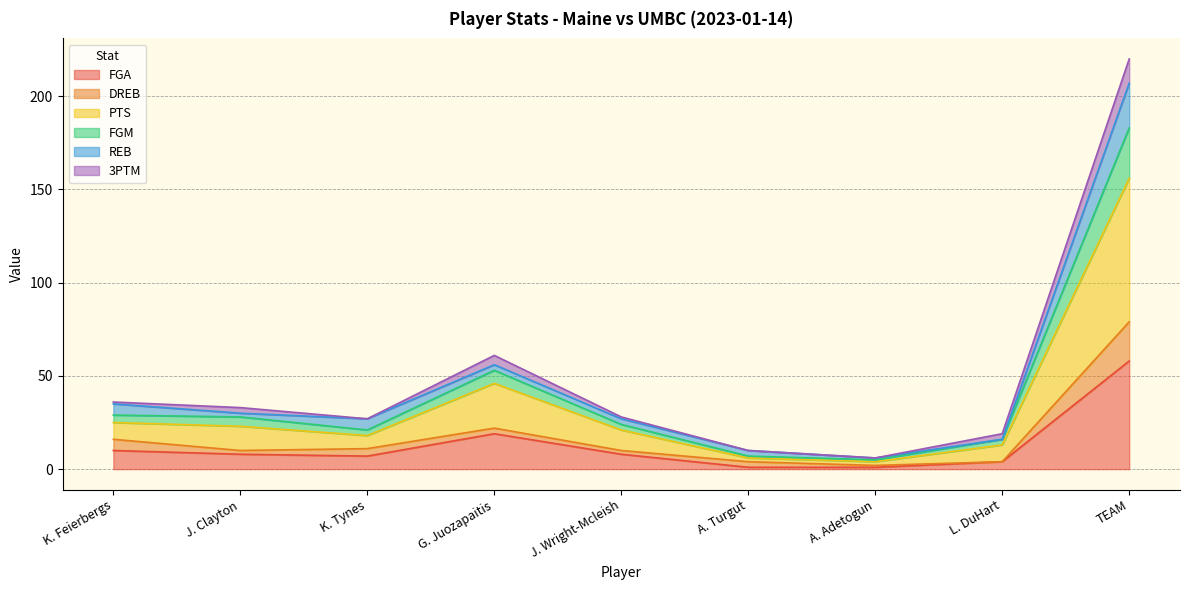

How many values in the FGA series are below 8?

4